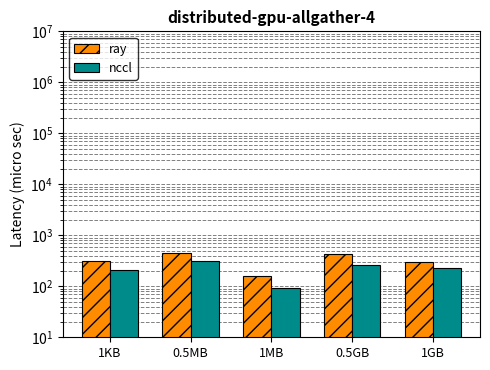

Which series has the largest range (max minus min)?

ray